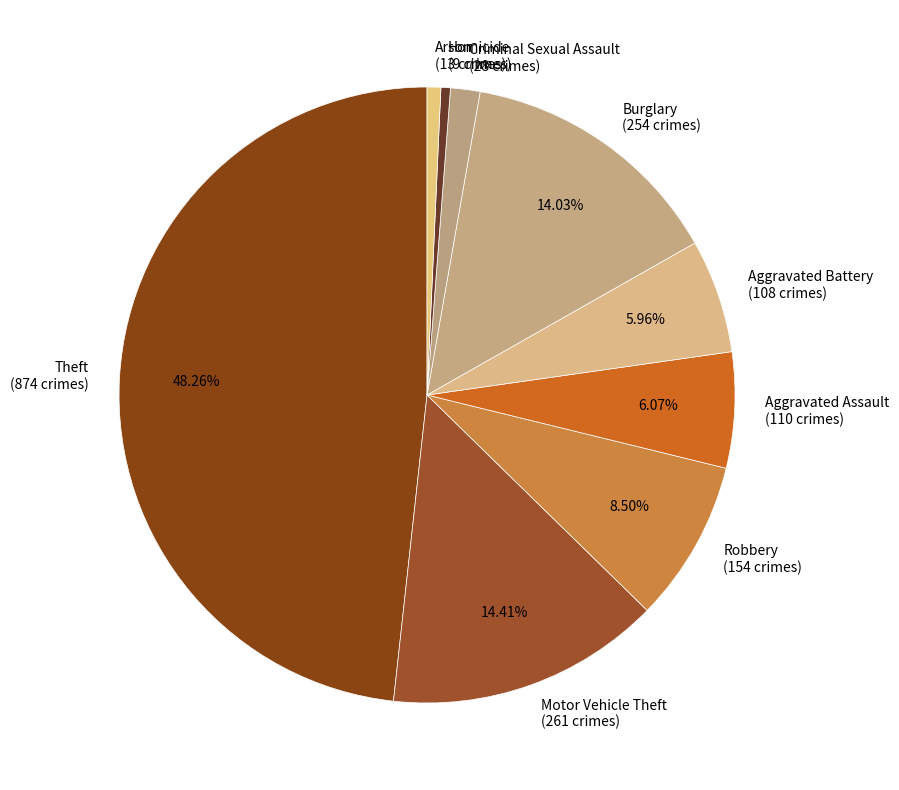

Does Burglary account for over 50% of the chart?

No